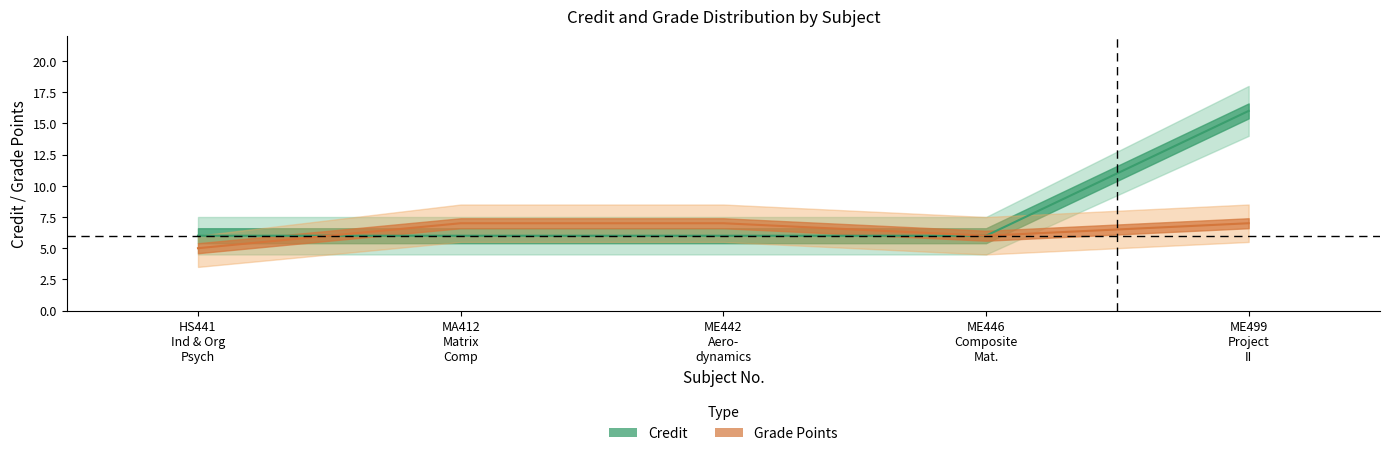

At which category does the chart reach its minimum across all series?

HS441 Ind & Org Psych